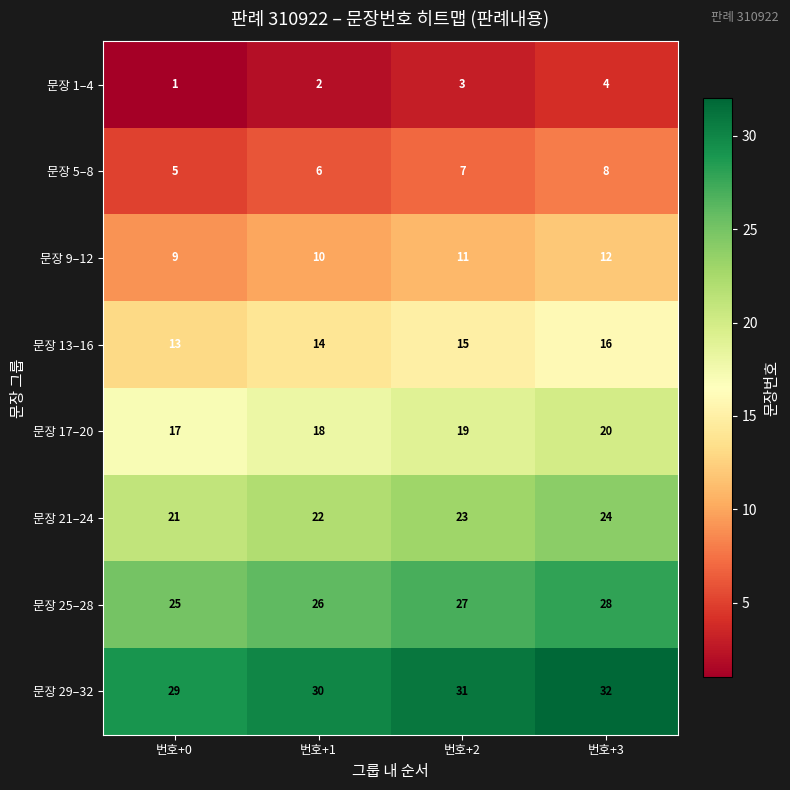

Rank the series by their maximum value, from lowest to highest.

문장 1–4, 문장 5–8, 문장 9–12, 문장 13–16, 문장 17–20, 문장 21–24, 문장 25–28, 문장 29–32